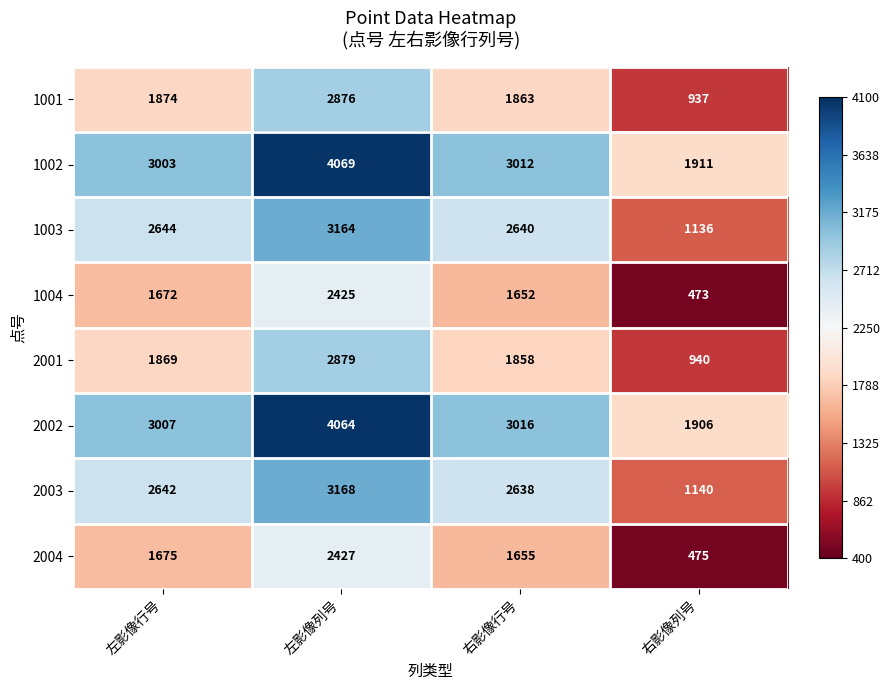

At which category is the sum across all series the highest?

左影像列号